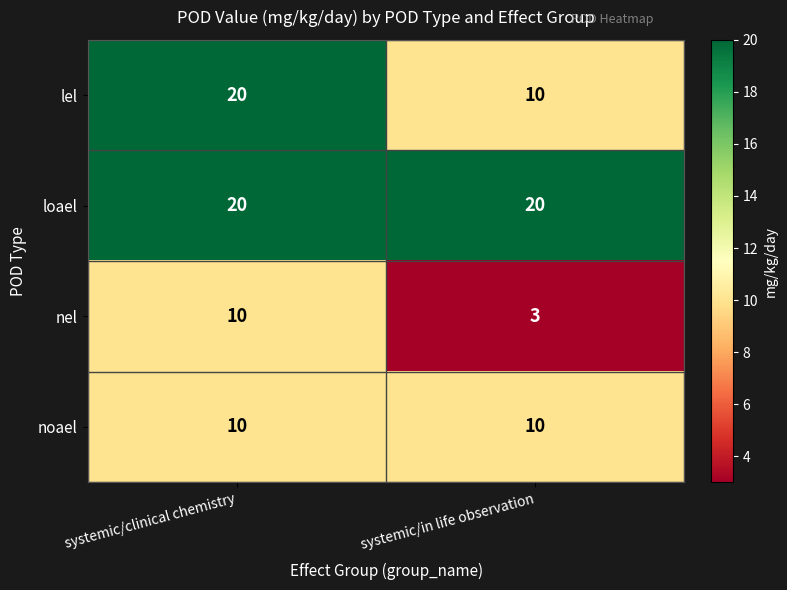

Which series has the widest spread of values?

lel